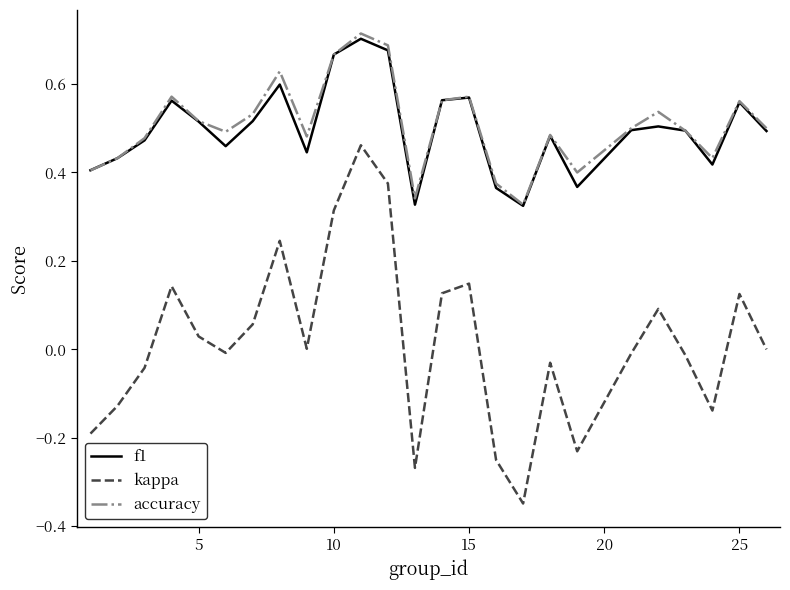

Does the chart display data point markers on the line(s)?

No